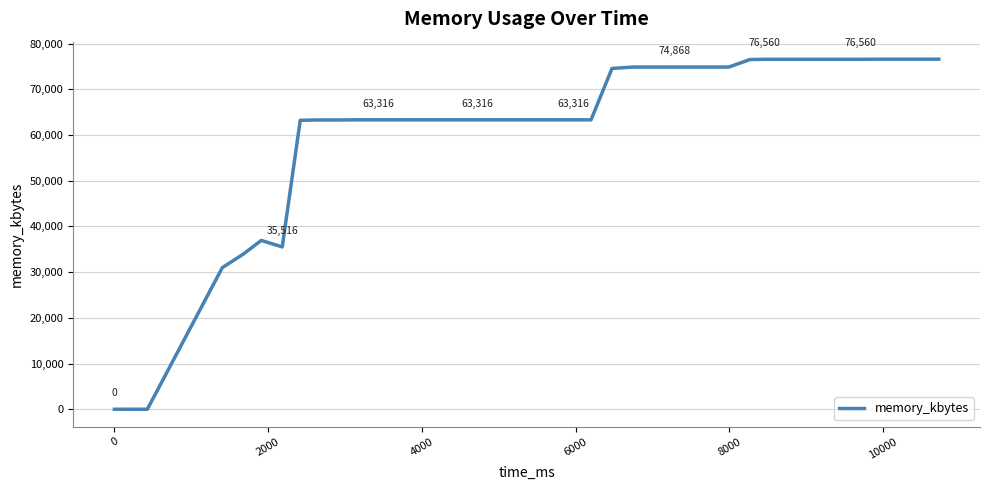

What is the maximum value shown in the chart?

76588